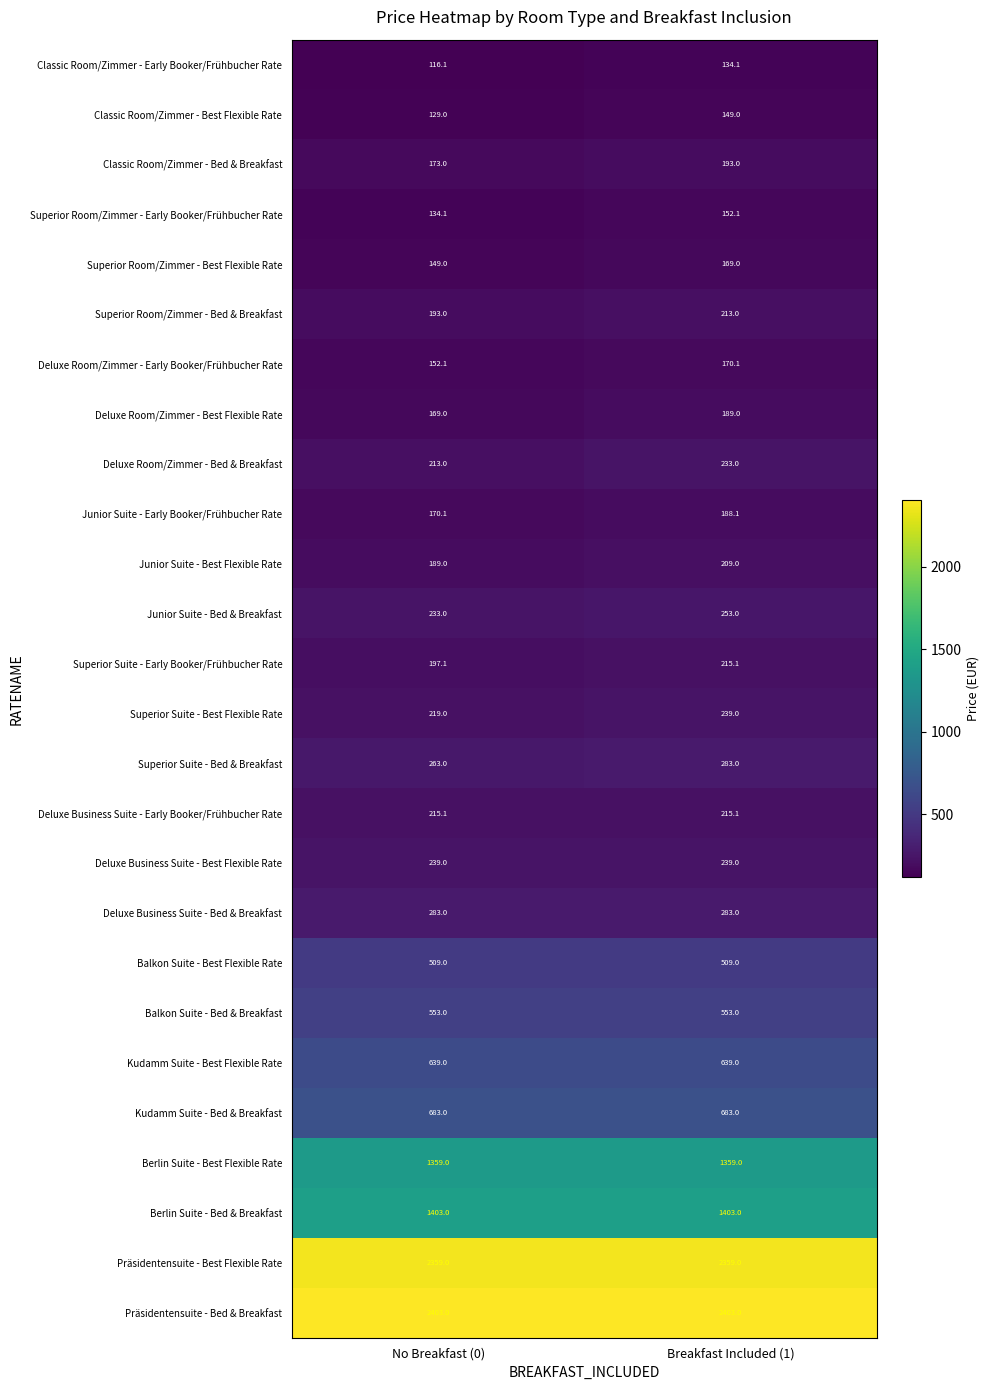

What is the minimum value shown in the chart?

116.1